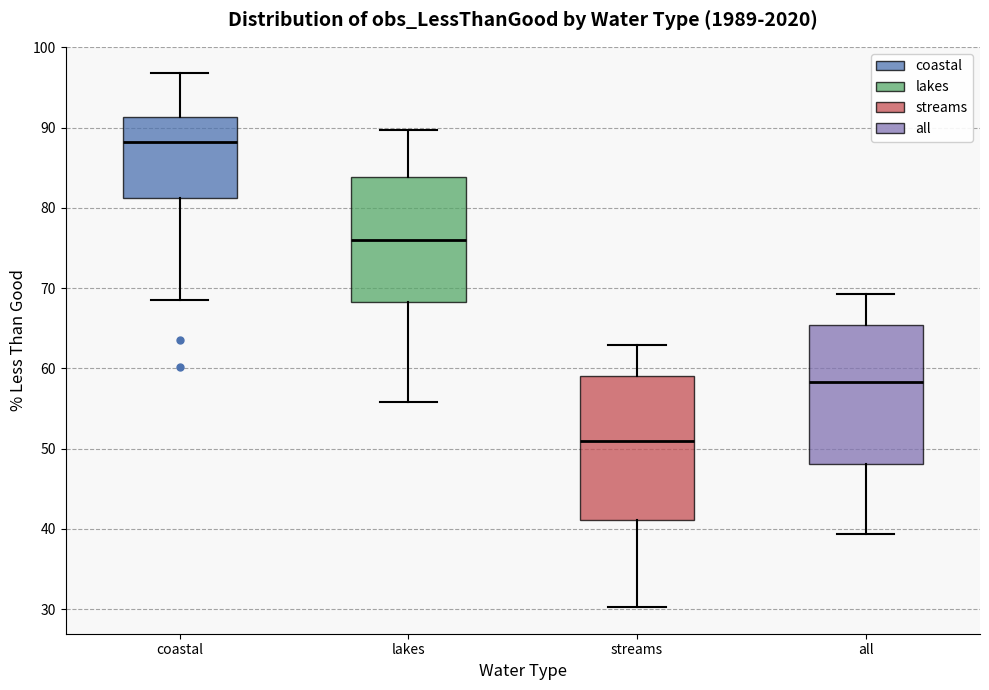

Reading left to right, transcribe this box plot: for each box, give where its median line is, the range the box spans, and where its two whiskers end, as read against the y-axis. The values are not printed on the chart, so give them approximately, as read against the axis.

coastal: median 88, box 81 to 91, whiskers 69 to 97
lakes: median 76, box 68 to 84, whiskers 56 to 90
streams: median 51, box 41 to 59, whiskers 30 to 63
all: median 58, box 48 to 65, whiskers 39 to 69